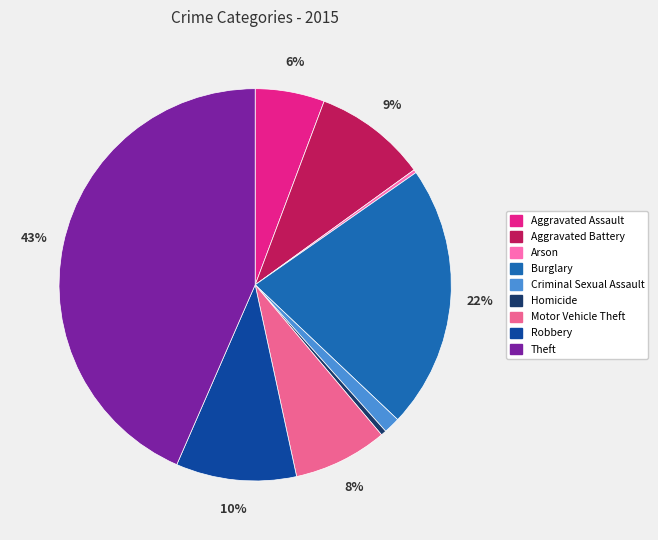

Rank the categories by value from highest to lowest.

Theft, Burglary, Robbery, Aggravated Battery, Motor Vehicle Theft, Aggravated Assault, Criminal Sexual Assault, Homicide, Arson